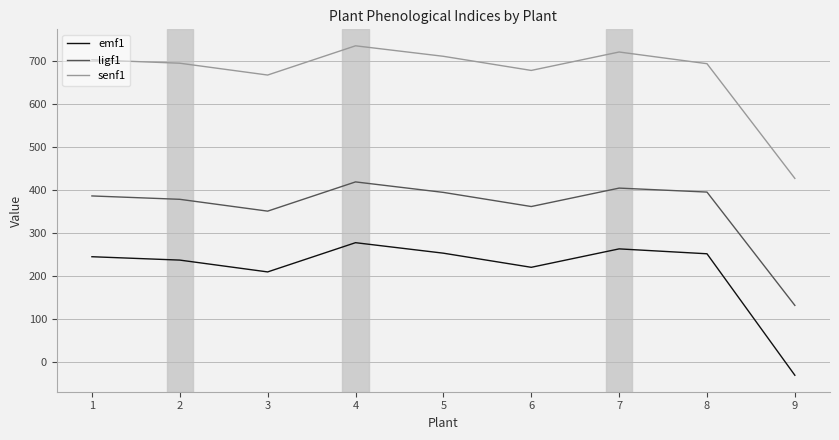

The ligf1 series shows 158.6 at 3. True or false?

False